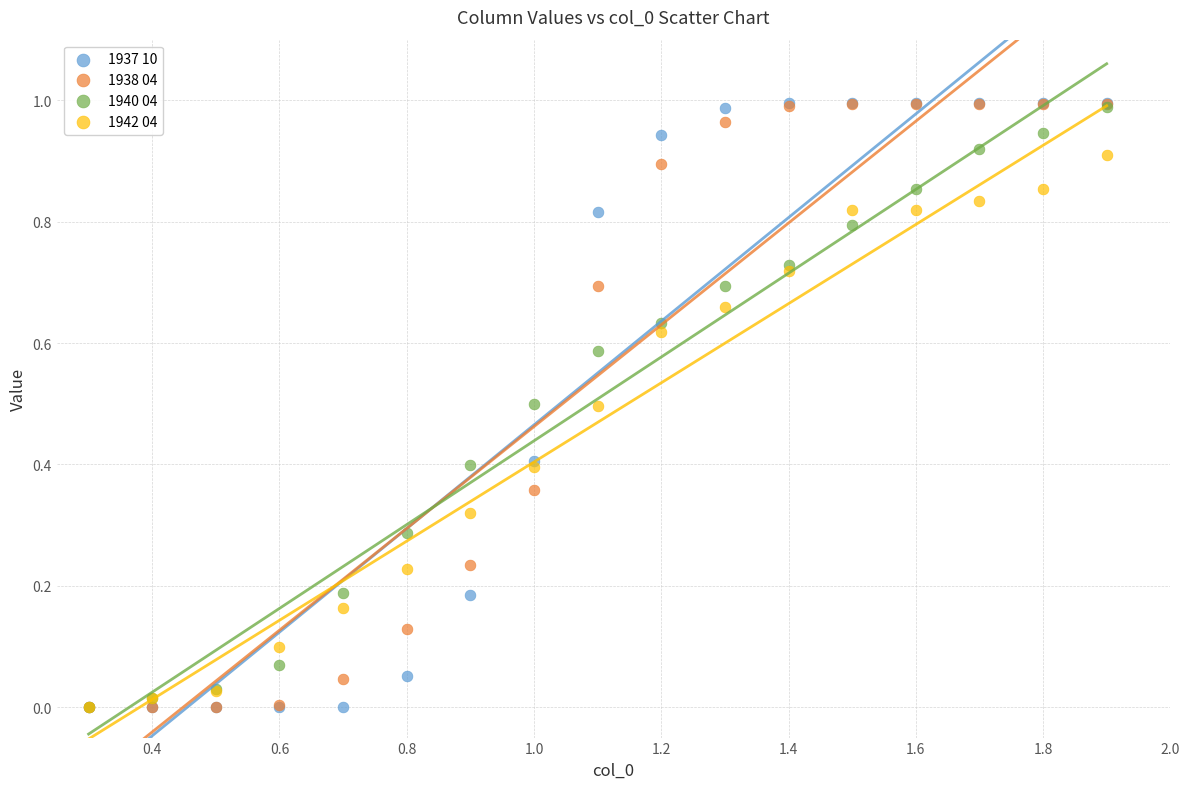

Which series has the largest Y range (max minus min)?

1937 10